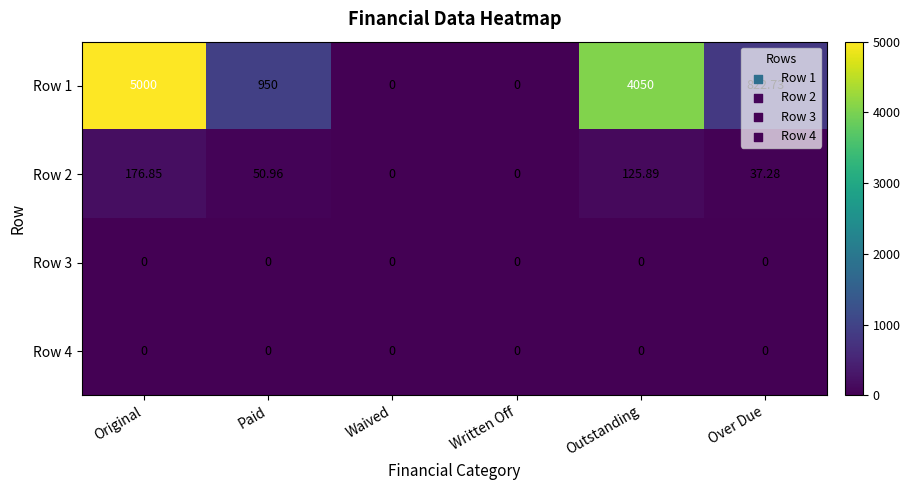

Where is Row 1 nearest to the value 2500?

Paid